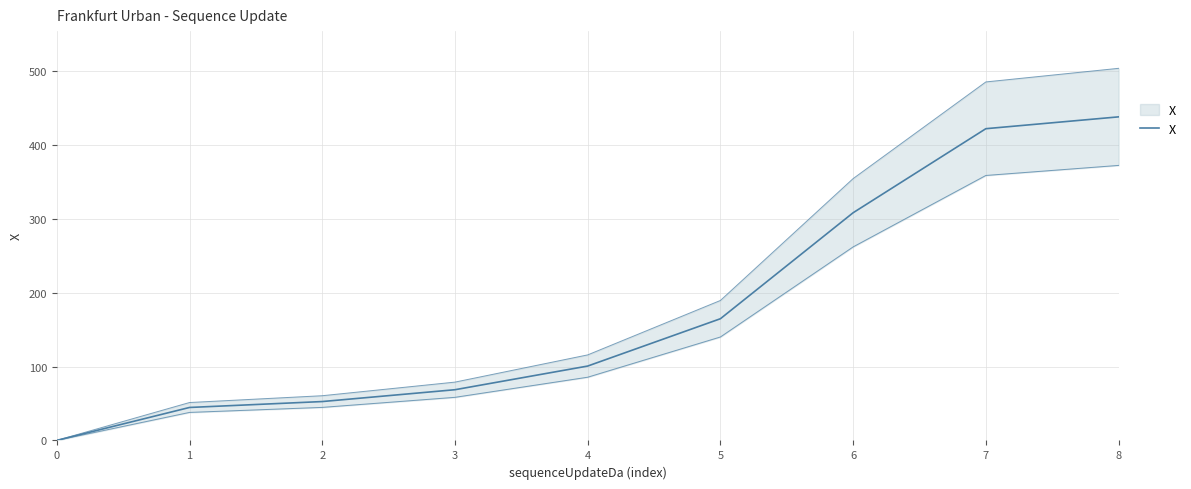

True or false: the data shows 437.6 at 8.

True